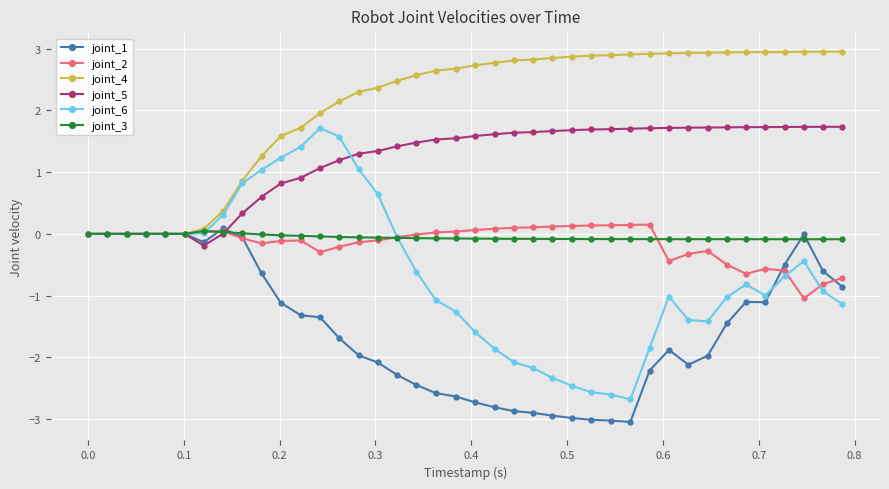

Which series has the largest total across all categories?

joint_4